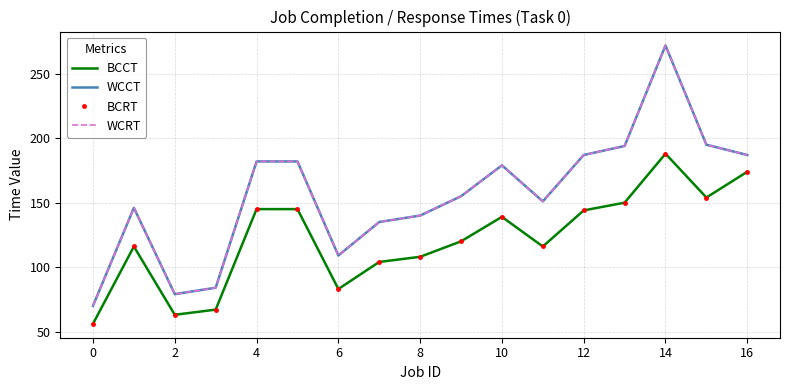

How many interior local peaks does the BCCT series have?

3